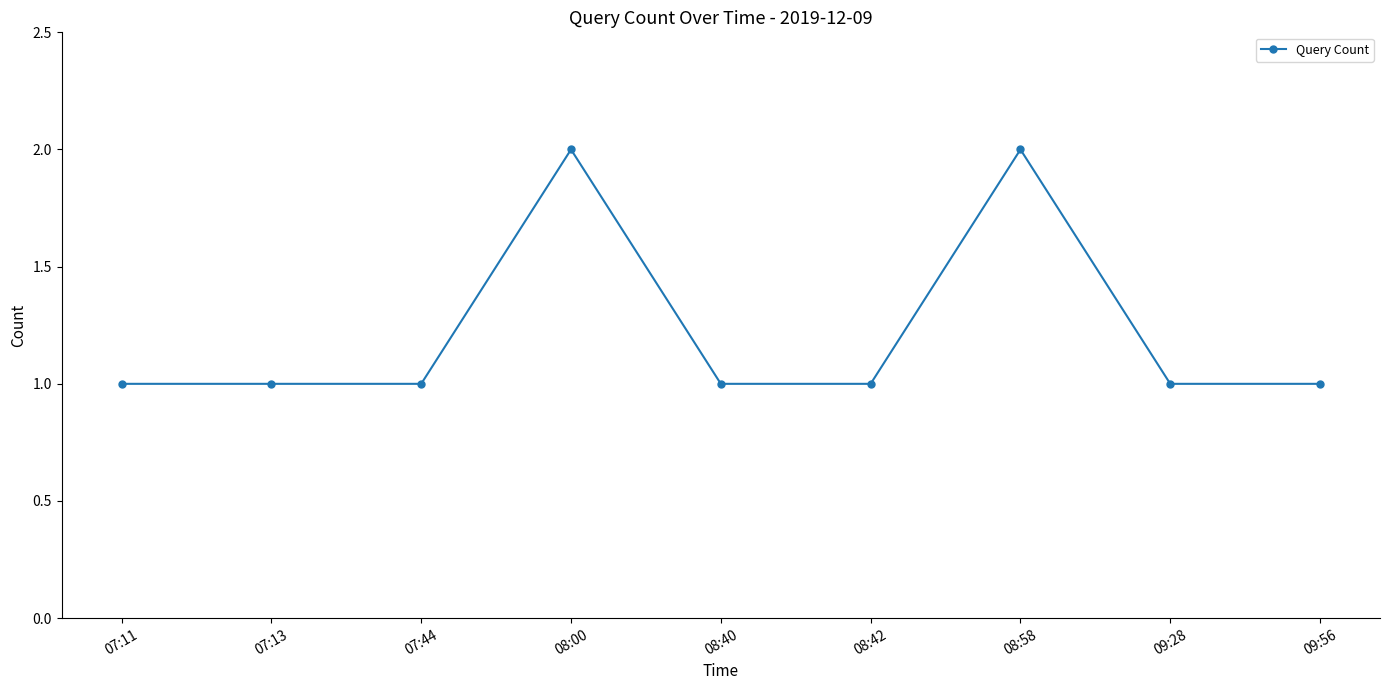

Approximately how many times larger is the value at 07:11 compared to 09:56?

1.0